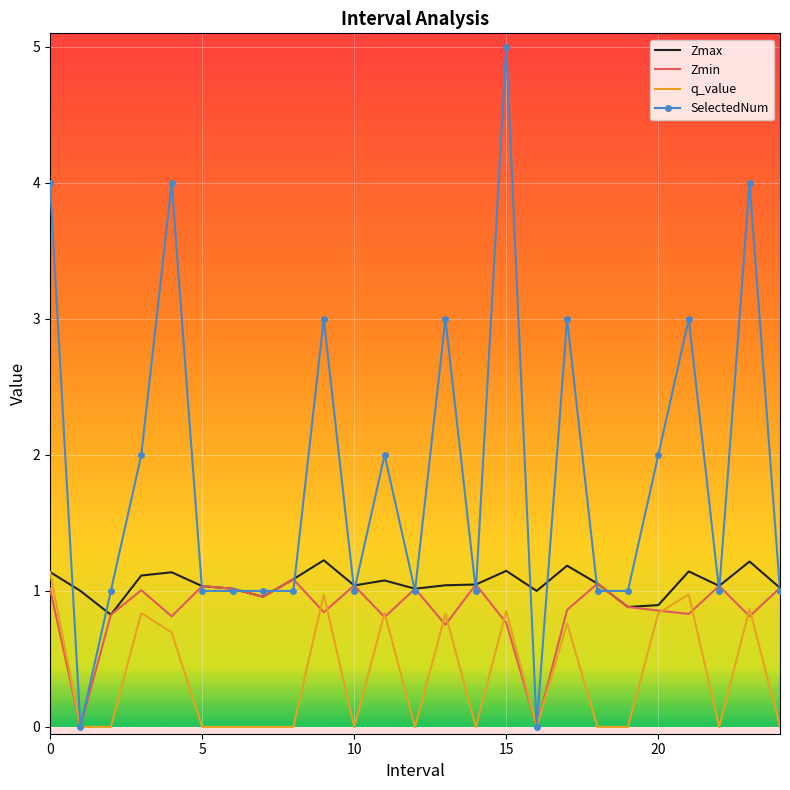

At how many categories does at least one series exceed 0?

25